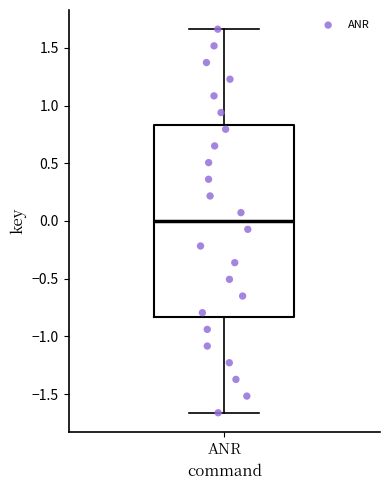

Read this box plot against the y-axis: the position of the median line, the range covered by the box, and the ends of both whiskers. The values are not printed on the chart, so give them approximately, as read against the axis.

median 0.00, box -0.85 to 0.85, whiskers -1.65 to 1.65